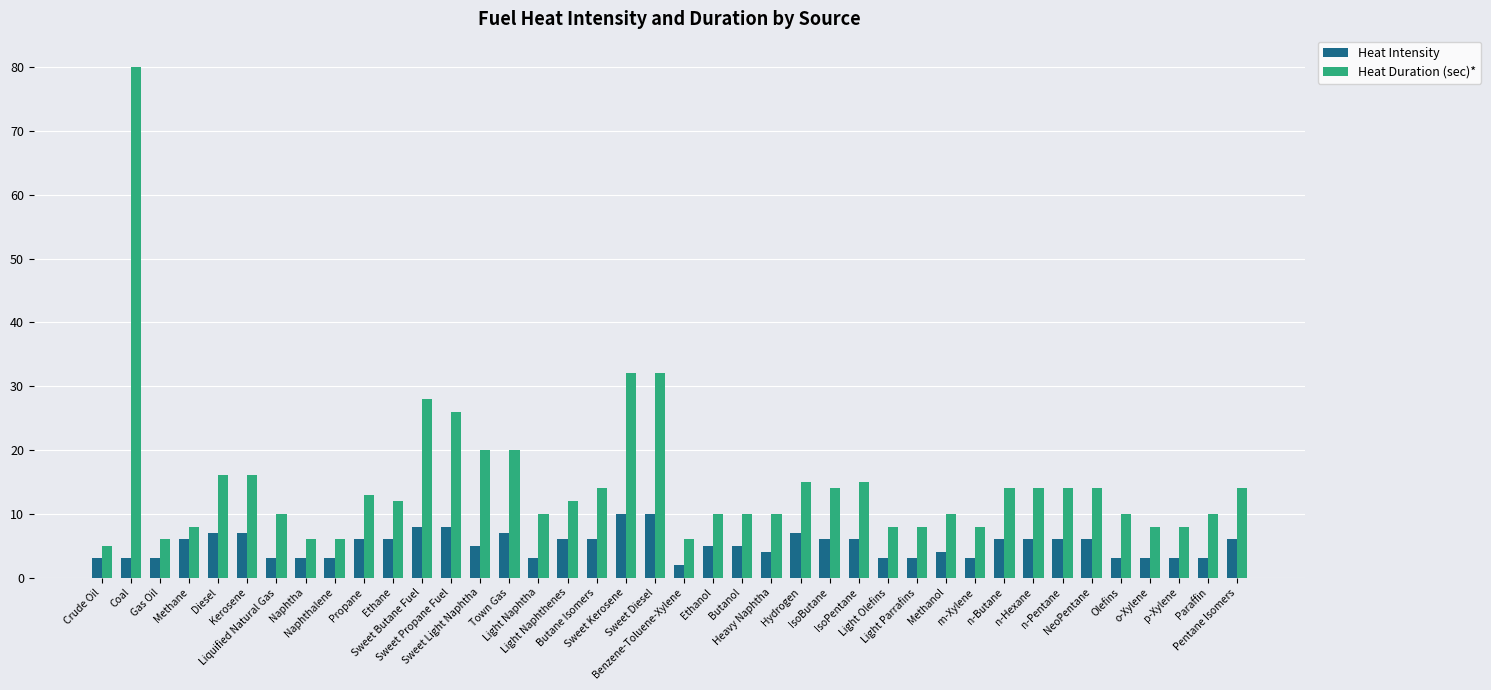

Count the number of data series in this chart.

2